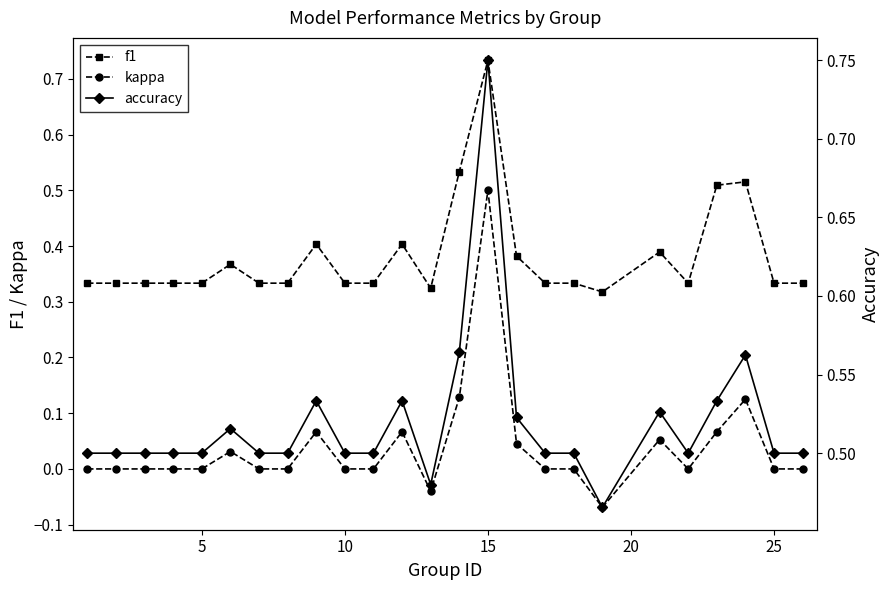

True or false: f1 has more than 0 interior local peaks.

True